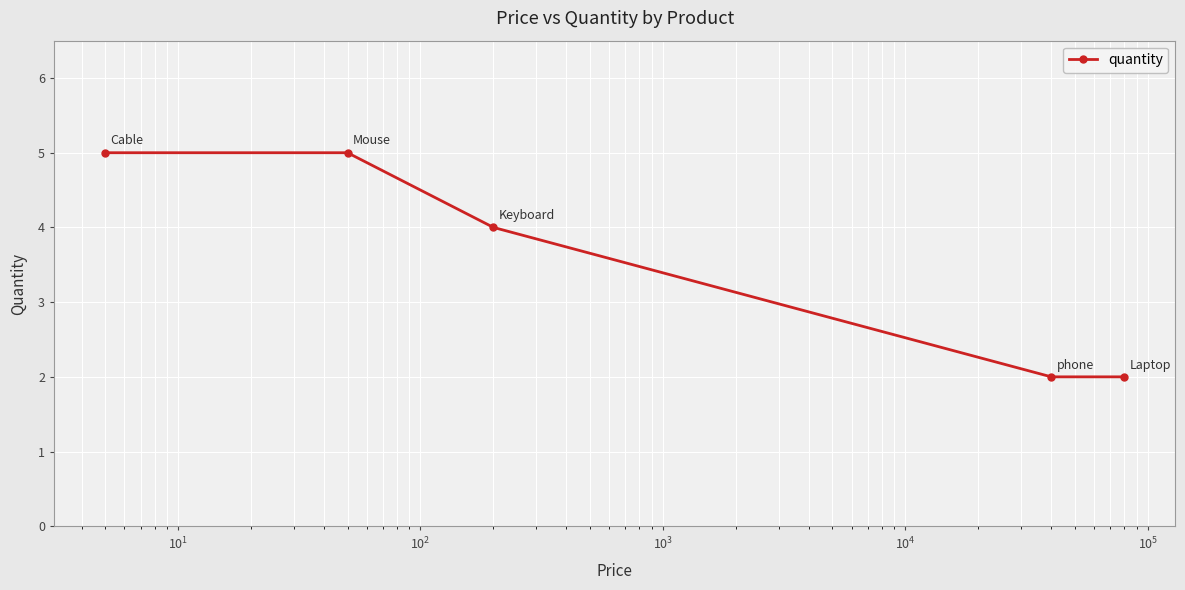

True or false: there are more than 2 points higher than both neighbors.

False